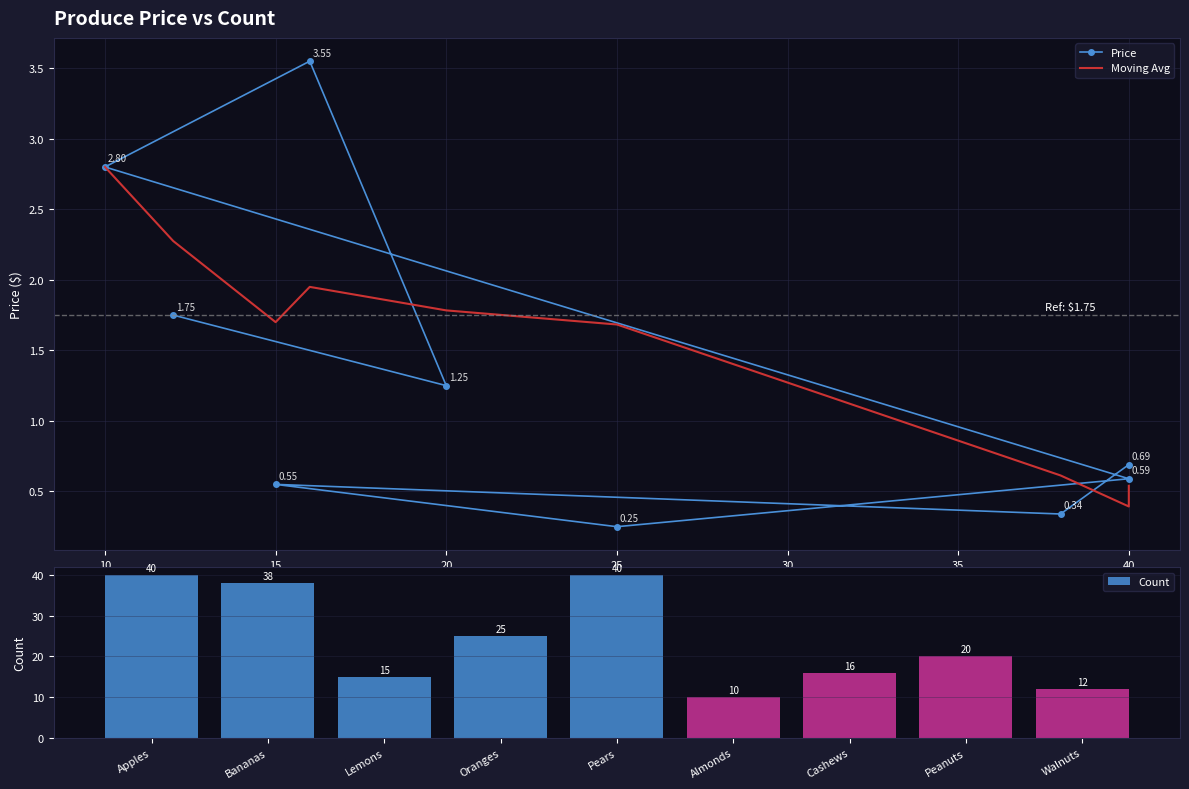

What is the value of the Price bar at the 6th from the left?

2.8